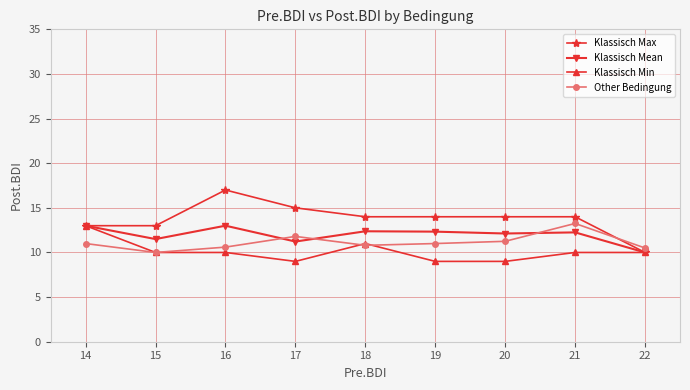

Which series has the largest total across all categories?

Klassisch Max